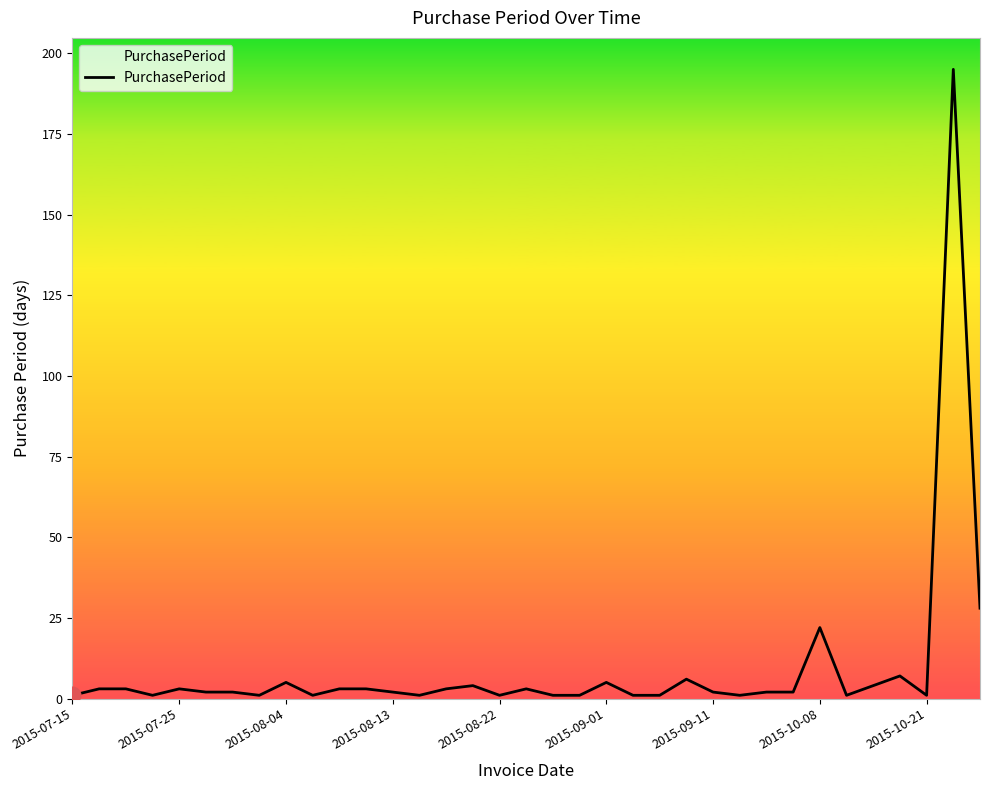

What is the greatest value displayed?

195